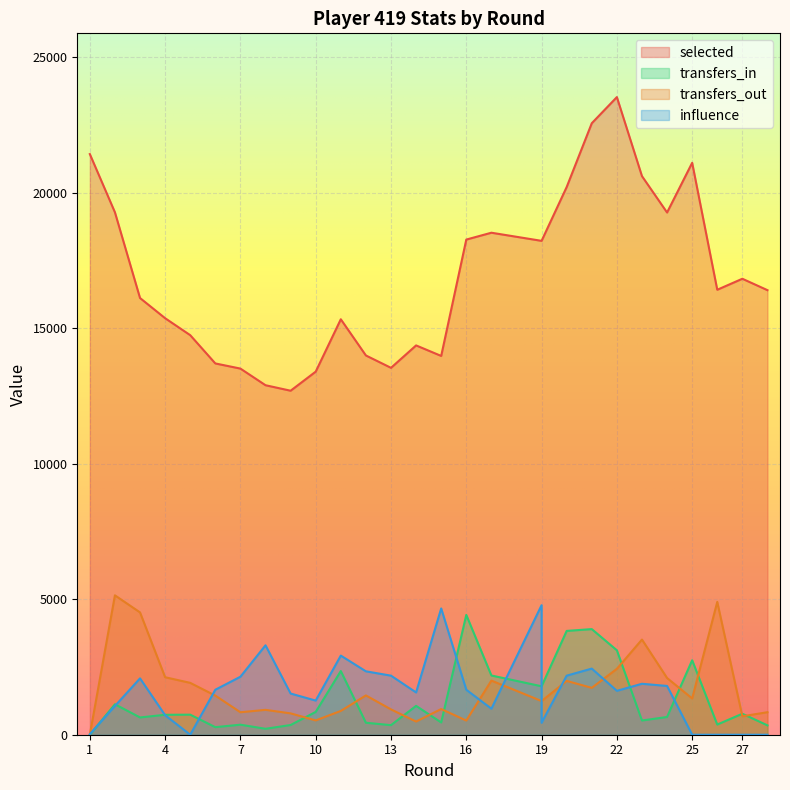

True or false: transfers_in and selected intersect in this chart.

False